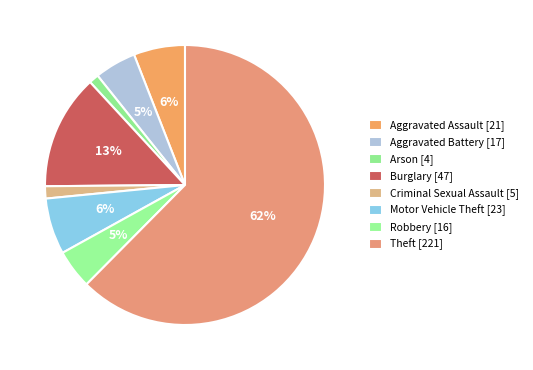

What is the largest slice in the pie chart?

Theft